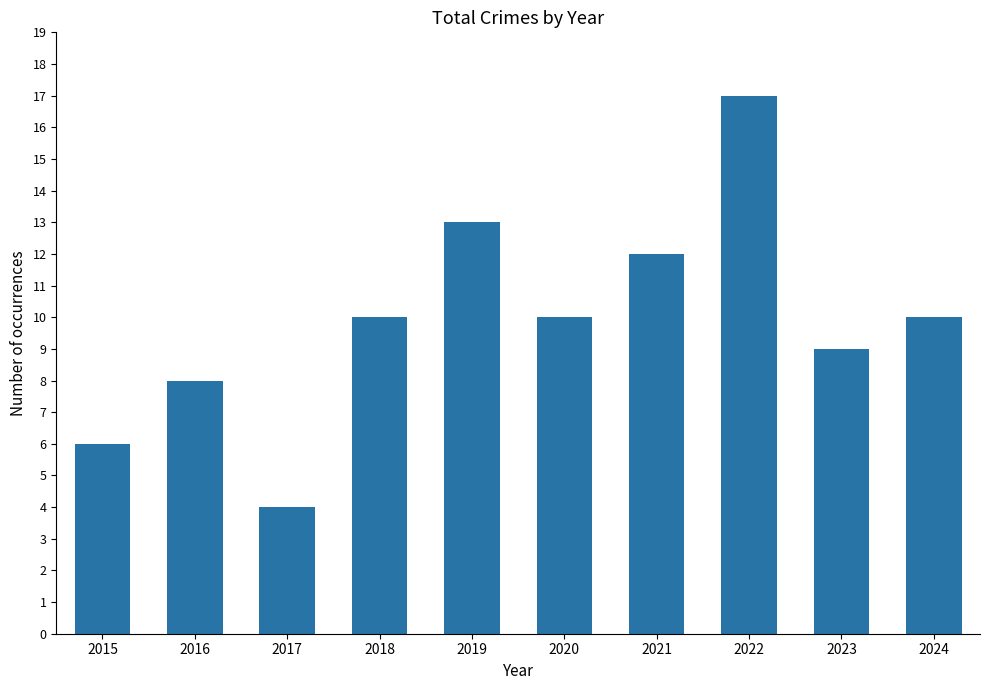

How many bars are there in total?

10